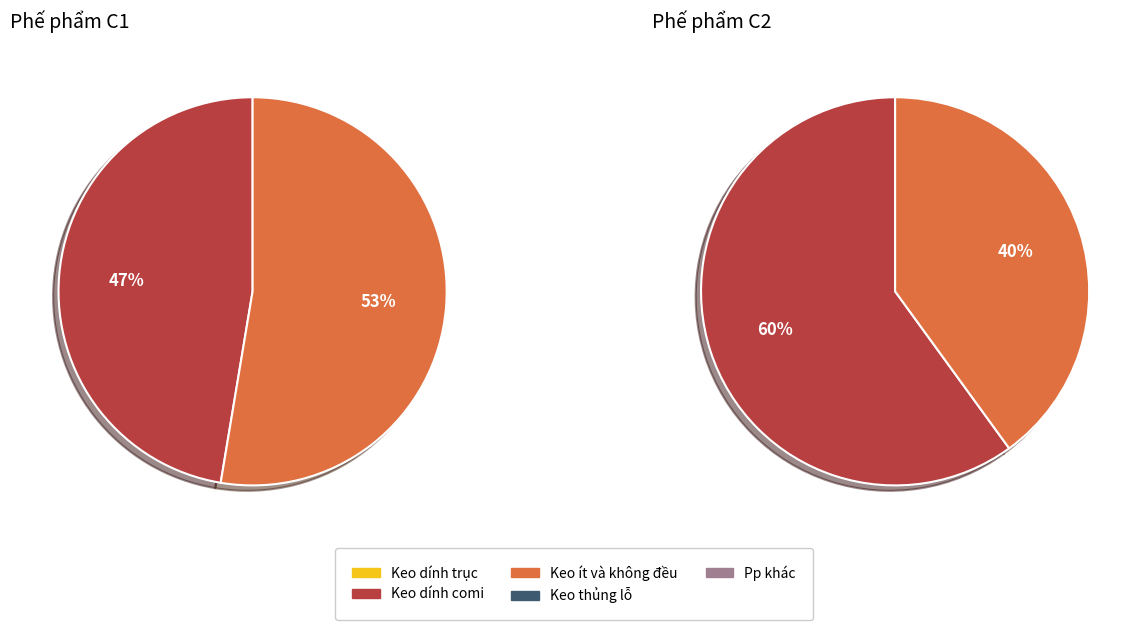

Does any single category account for the majority?

Yes